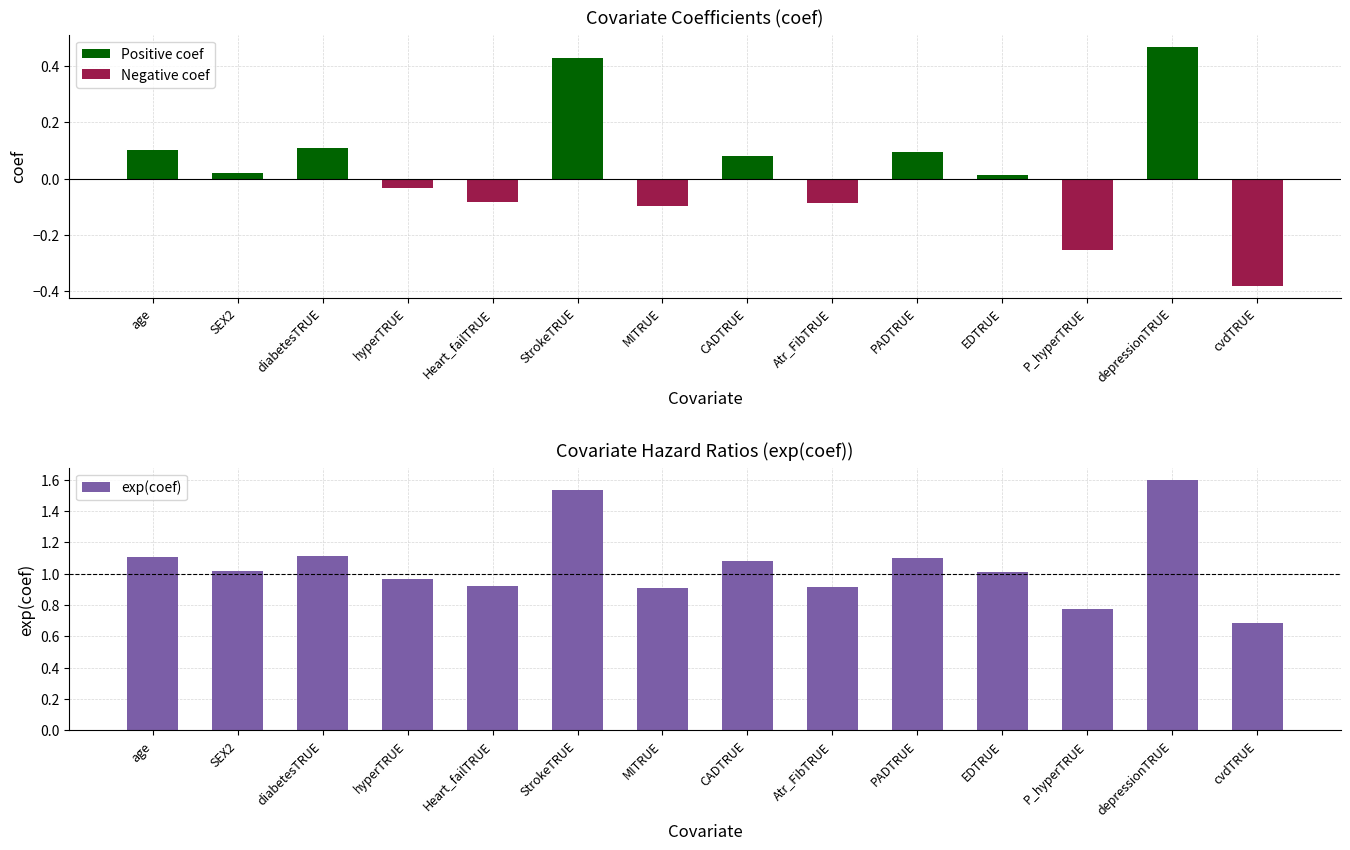

What is the label of the 11th bar from the left?

EDTRUE